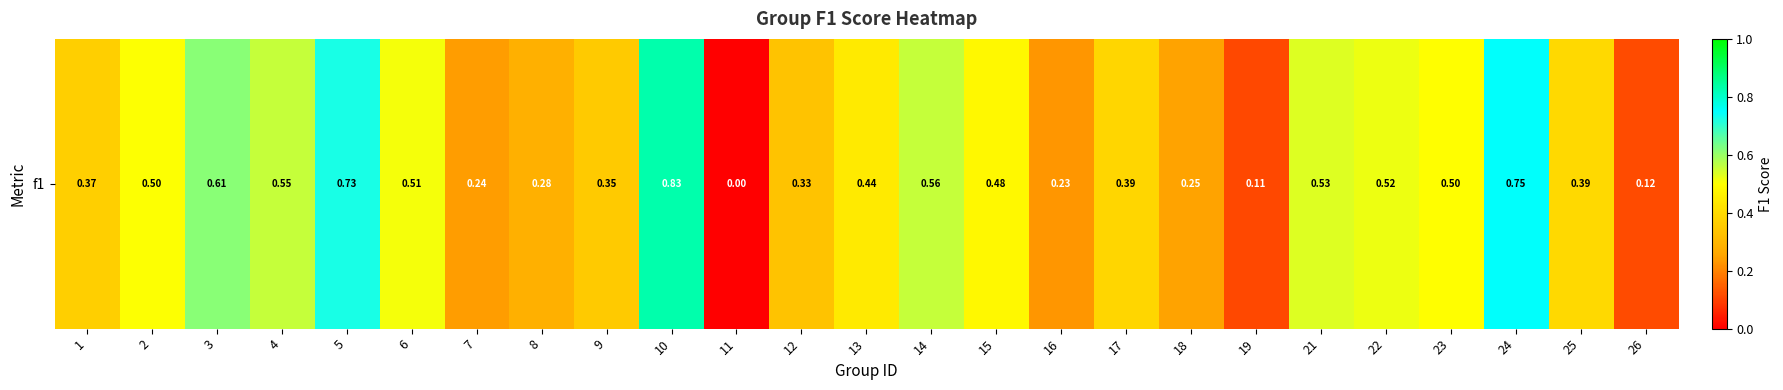

How many values exceed 0?

24